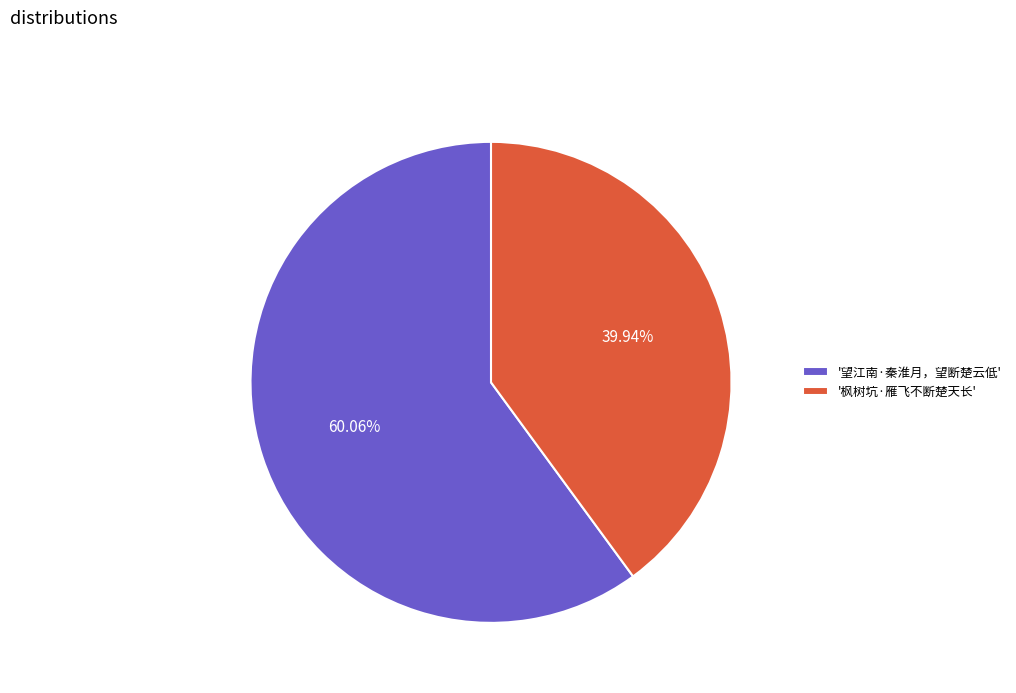

Between '望江南·秦淮月，望断楚云低' and '枫树坑·雁飞不断楚天长', which is larger?

'望江南·秦淮月，望断楚云低'